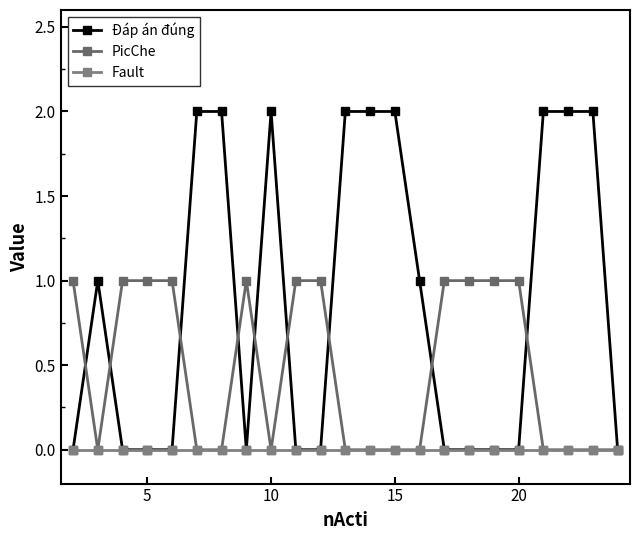

Reading left to right, extract all data points from this chart.

Đáp án đúng: 0	1	0	0	0	2	2	0	2	0	0	2	2	2	1	0	0	0	0	2	2	2	0
PicChe: 1	0	1	1	1	0	0	1	0	1	1	0	0	0	0	1	1	1	1	0	0	0	0
Fault: 0	0	0	0	0	0	0	0	0	0	0	0	0	0	0	0	0	0	0	0	0	0	0